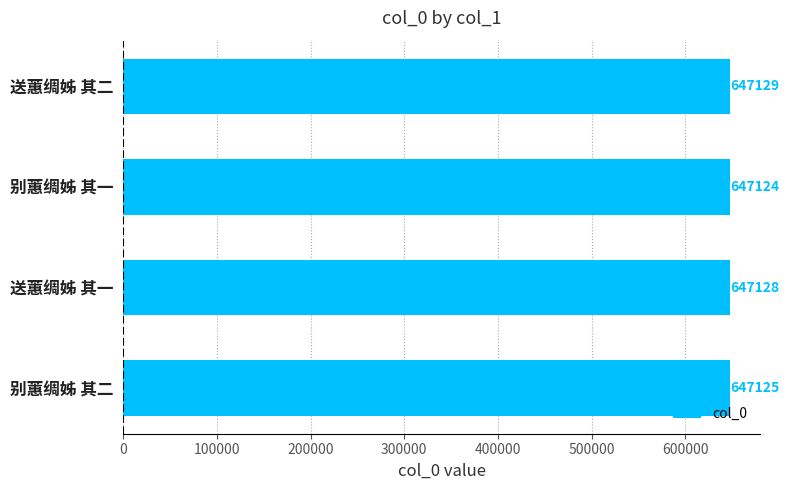

Approximately how many times larger is the value at 别蕙绸姊 其二 compared to 送蕙绸姊 其二?

1.0